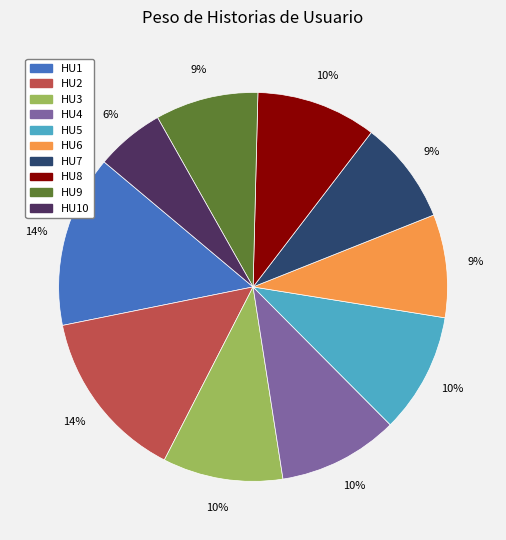

To the nearest percent, what is the average slice percentage?

10%